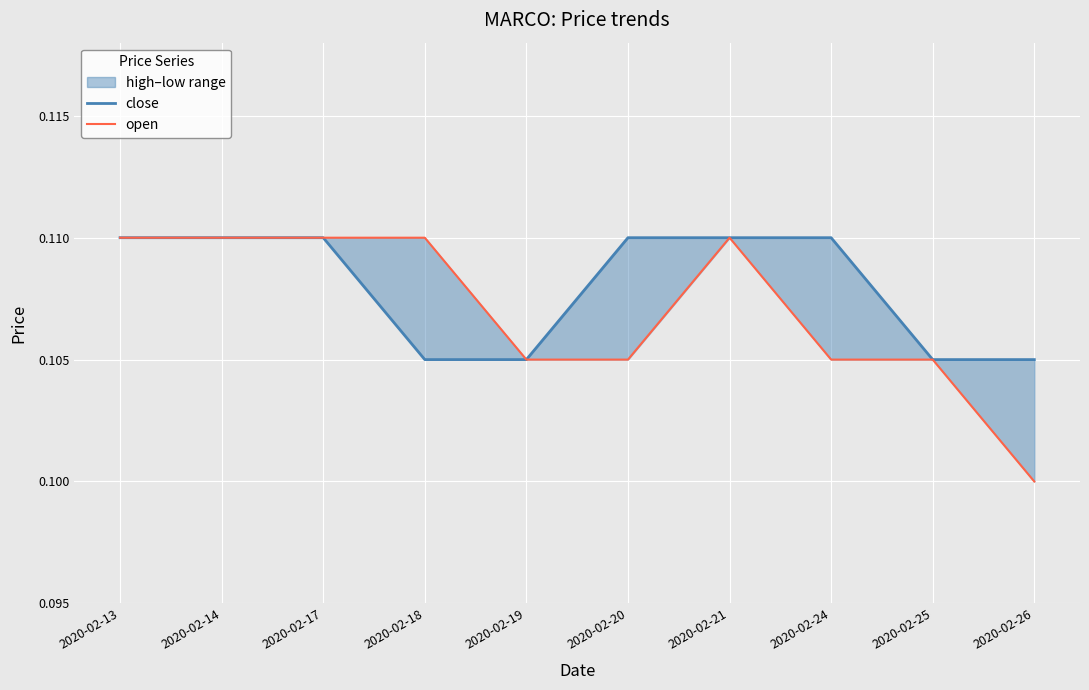

Reading right to left, what are all the values shown in this chart?

close: 0.1	0.1	0.1	0.1	0.1	0.1	0.1	0.1	0.1	0.1
open: 0.1	0.1	0.1	0.1	0.1	0.1	0.1	0.1	0.1	0.1